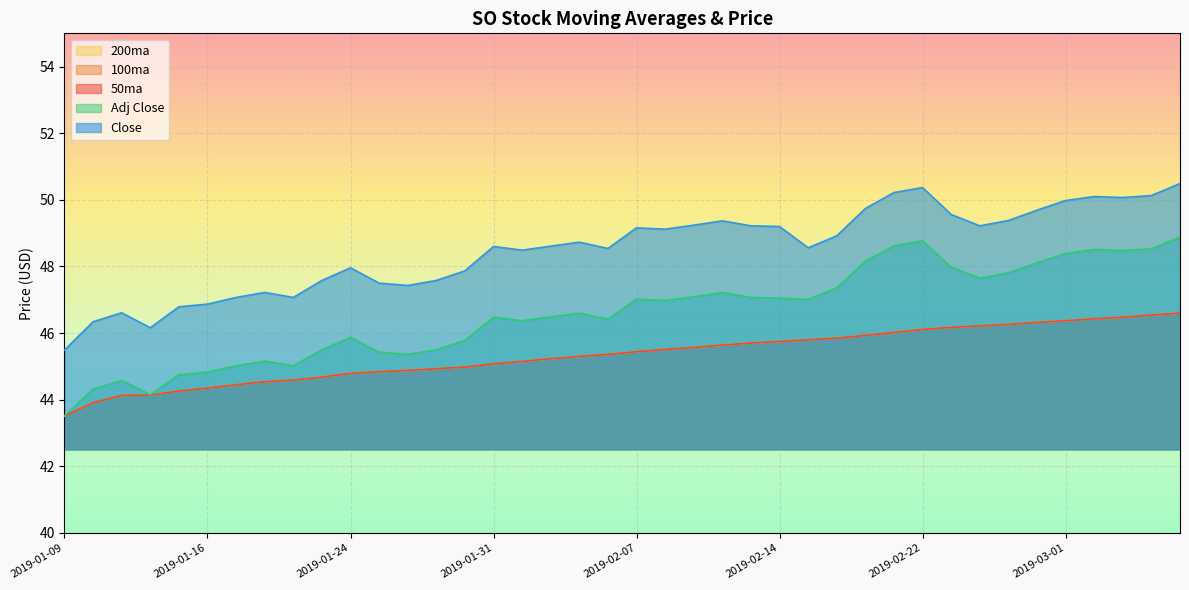

At how many categories does at least one series exceed 45?

40